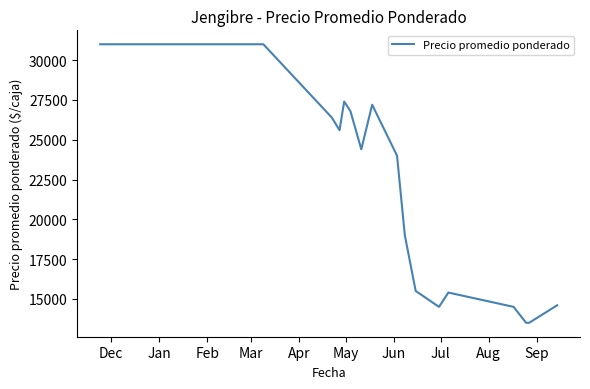

What is the minimum value shown in the chart?

13500